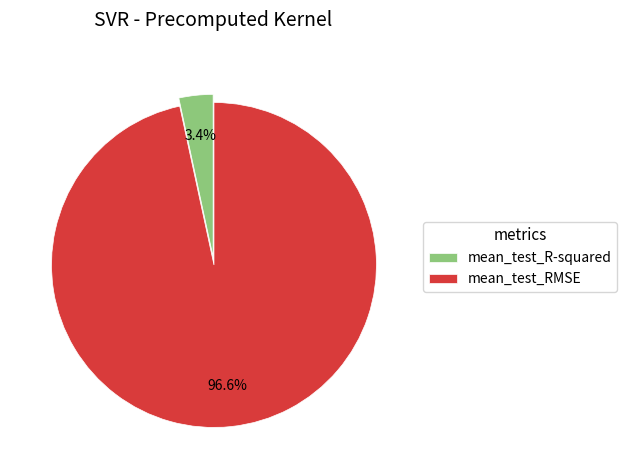

True or false: mean_test_RMSE accounts for 97% of the total.

True